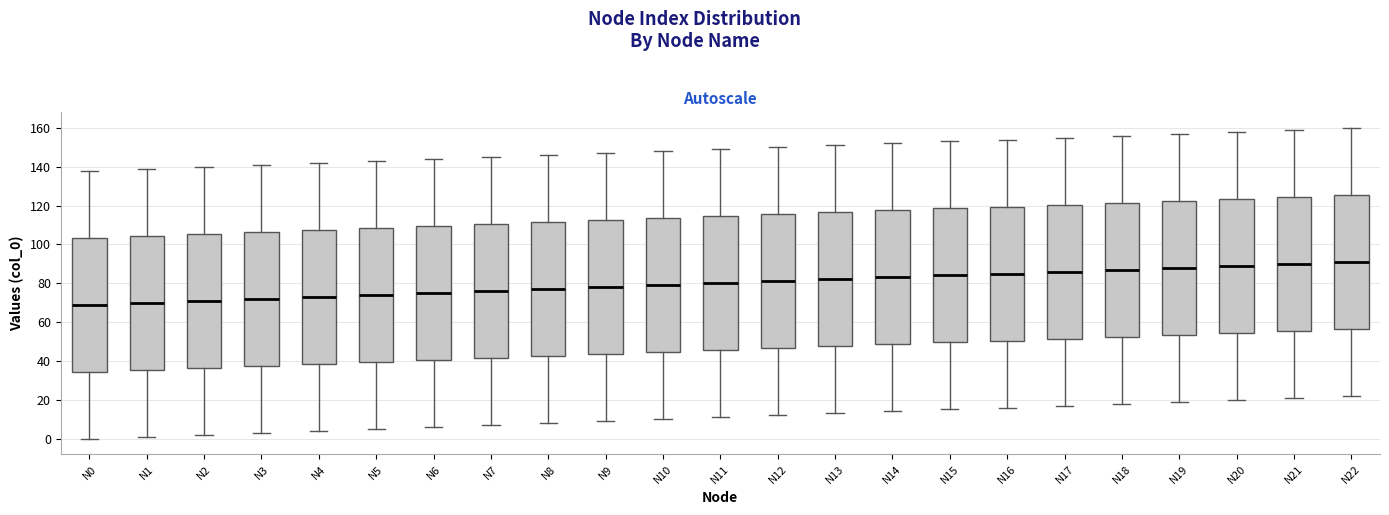

Reading left to right, transcribe this box plot: for each box, give where its median line is, the range the box spans, and where its two whiskers end, as read against the y-axis. The values are not printed on the chart, so give them approximately, as read against the axis.

N0: median 70, box 34 to 104, whiskers 0 to 138
N1: median 70, box 36 to 104, whiskers 2 to 140
N2: median 72, box 36 to 106, whiskers 2 to 140
N3: median 72, box 38 to 106, whiskers 4 to 142
N4: median 74, box 38 to 108, whiskers 4 to 142
N5: median 74, box 40 to 108, whiskers 6 to 144
N6: median 76, box 40 to 110, whiskers 6 to 144
N7: median 76, box 42 to 110, whiskers 8 to 146
N8: median 78, box 42 to 112, whiskers 8 to 146
N9: median 78, box 44 to 112, whiskers 10 to 148
N10: median 80, box 44 to 114, whiskers 10 to 148
N11: median 80, box 46 to 114, whiskers 12 to 150
N12: median 82, box 46 to 116, whiskers 12 to 150
N13: median 82, box 48 to 116, whiskers 14 to 152
N14: median 84, box 48 to 118, whiskers 14 to 152
N15: median 84, box 50 to 118, whiskers 16 to 154
N16: median 86, box 50 to 120, whiskers 16 to 154
N17: median 86, box 52 to 120, whiskers 18 to 156
N18: median 88, box 52 to 122, whiskers 18 to 156
N19: median 88, box 54 to 122, whiskers 20 to 158
N20: median 90, box 54 to 124, whiskers 20 to 158
N21: median 90, box 56 to 124, whiskers 22 to 160
N22: median 92, box 56 to 126, whiskers 22 to 160